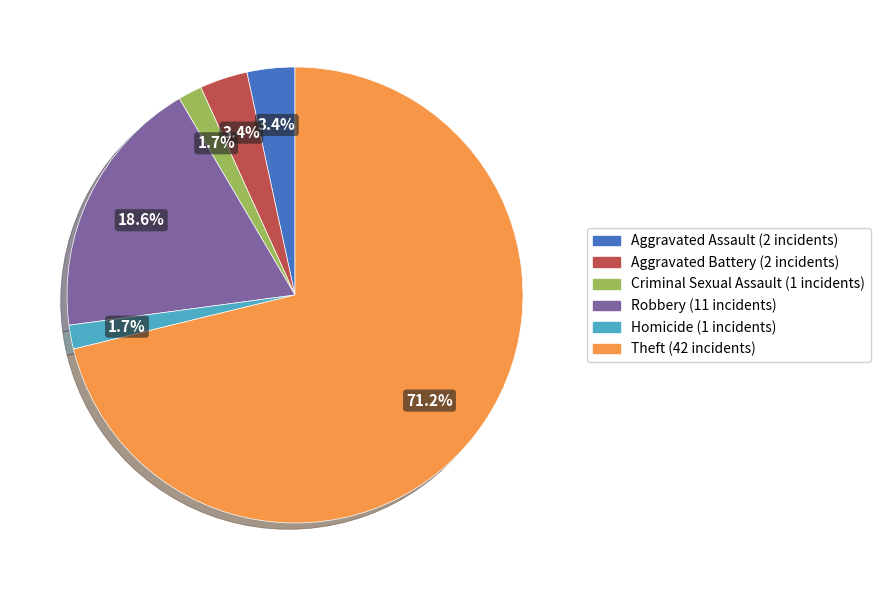

Does any single category account for the majority?

Yes